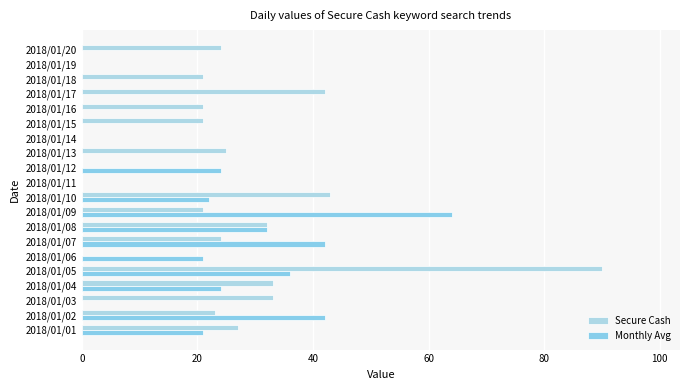

How many data points does each series have?

20